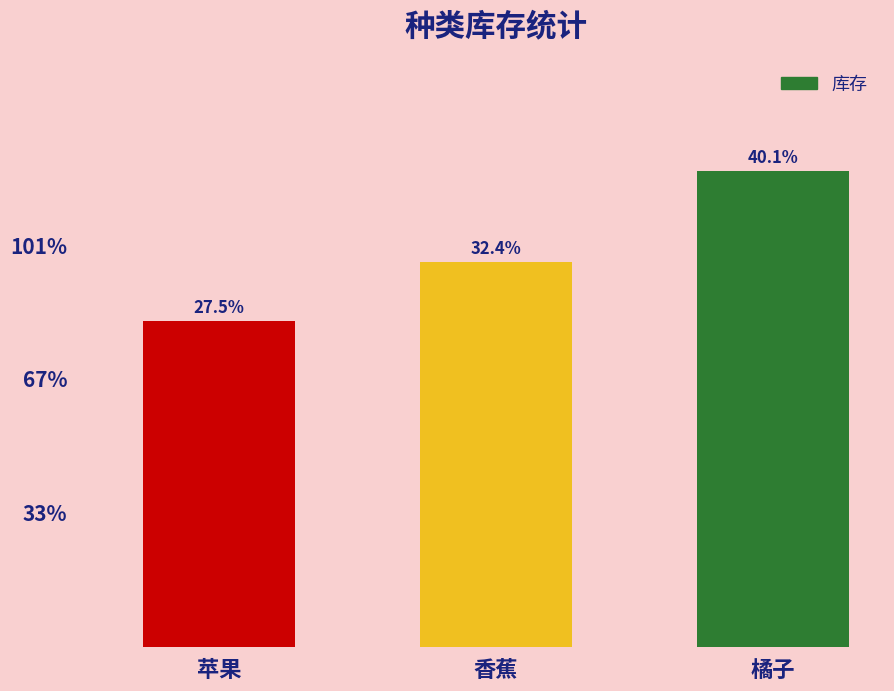

Does the chart contain any negative values?

No